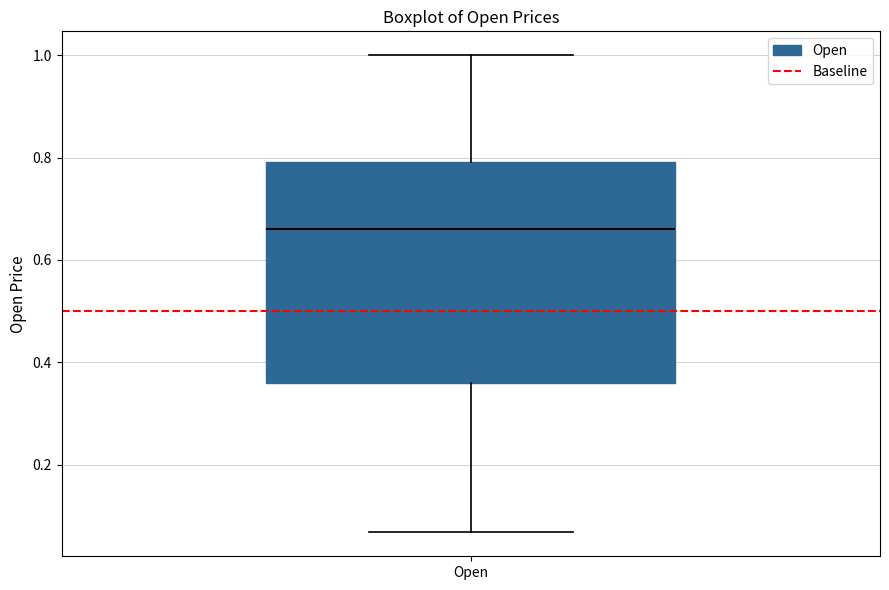

Read this box plot against the y-axis: the position of the median line, the range covered by the box, and the ends of both whiskers. The values are not printed on the chart, so give them approximately, as read against the axis.

median 0.66, box 0.36 to 0.80, whiskers 0.06 to 1.00